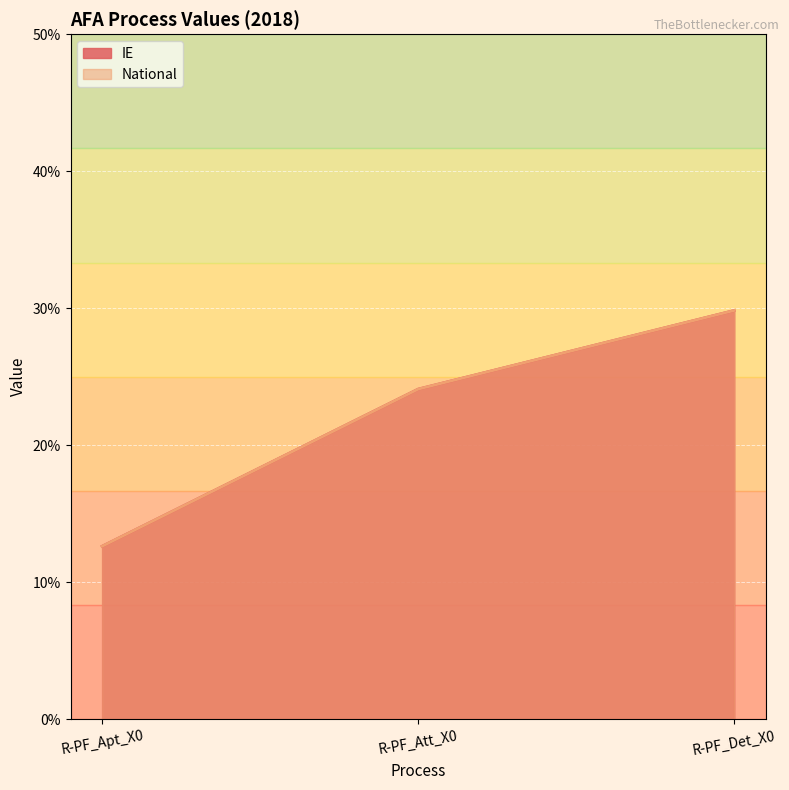

Which series has the largest total across all categories?

IE